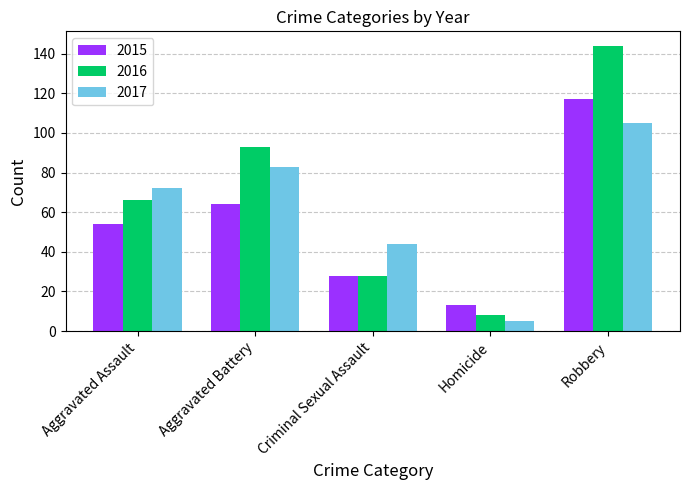

Which series changed the most between Aggravated Assault and Robbery?

2016